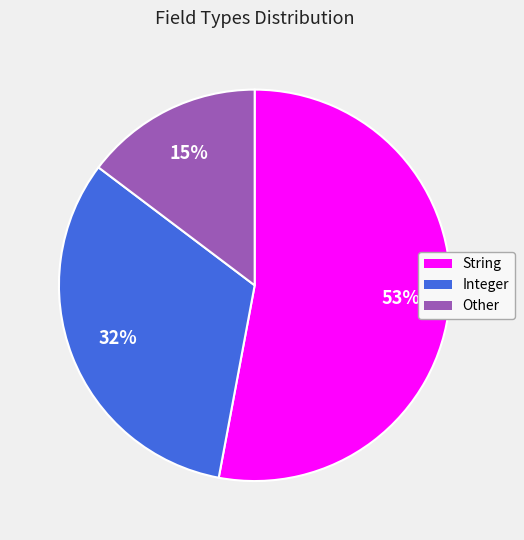

How many segments does this pie chart have?

3